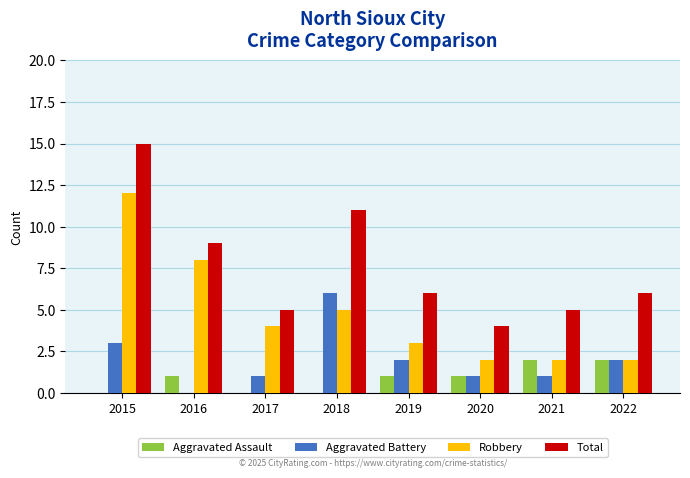

Is the value of Total at 2021 greater than the value of Aggravated Assault at 2016?

Yes